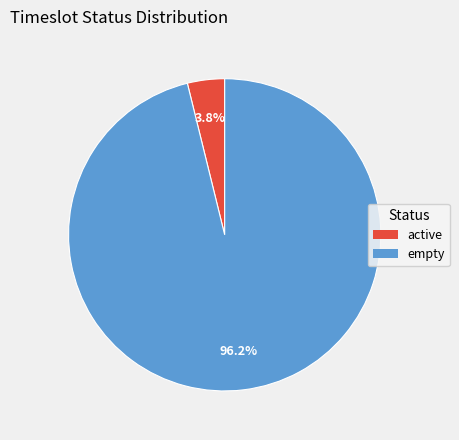

How many segments does this pie chart have?

2